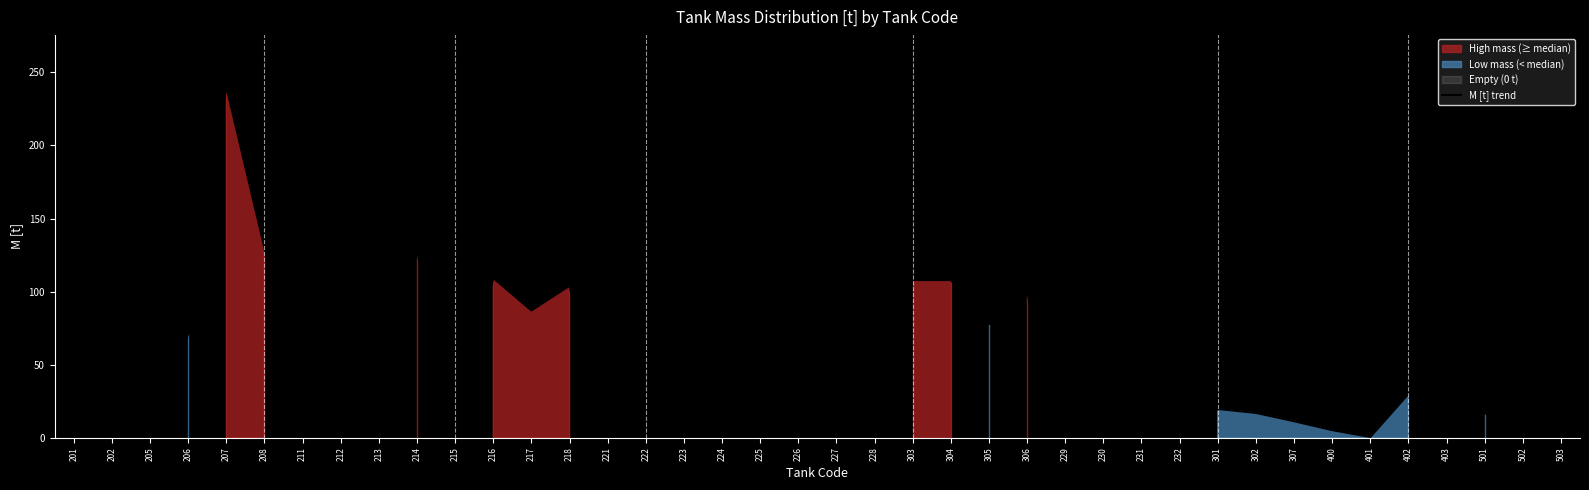

Where is the first local minimum?

215